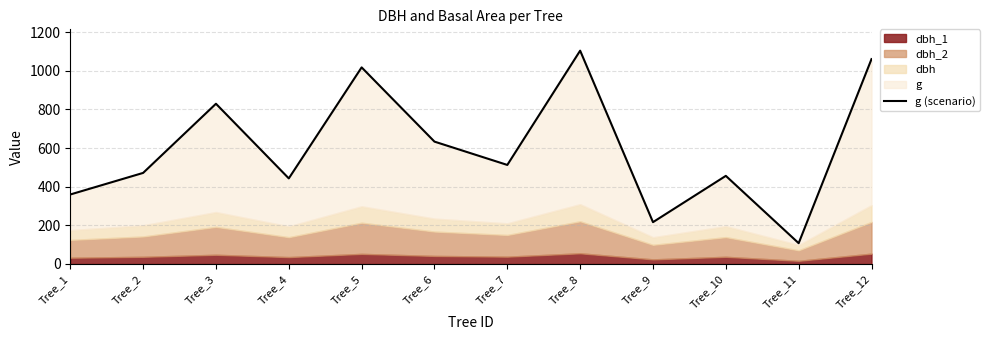

How many lines are shown in the chart?

1